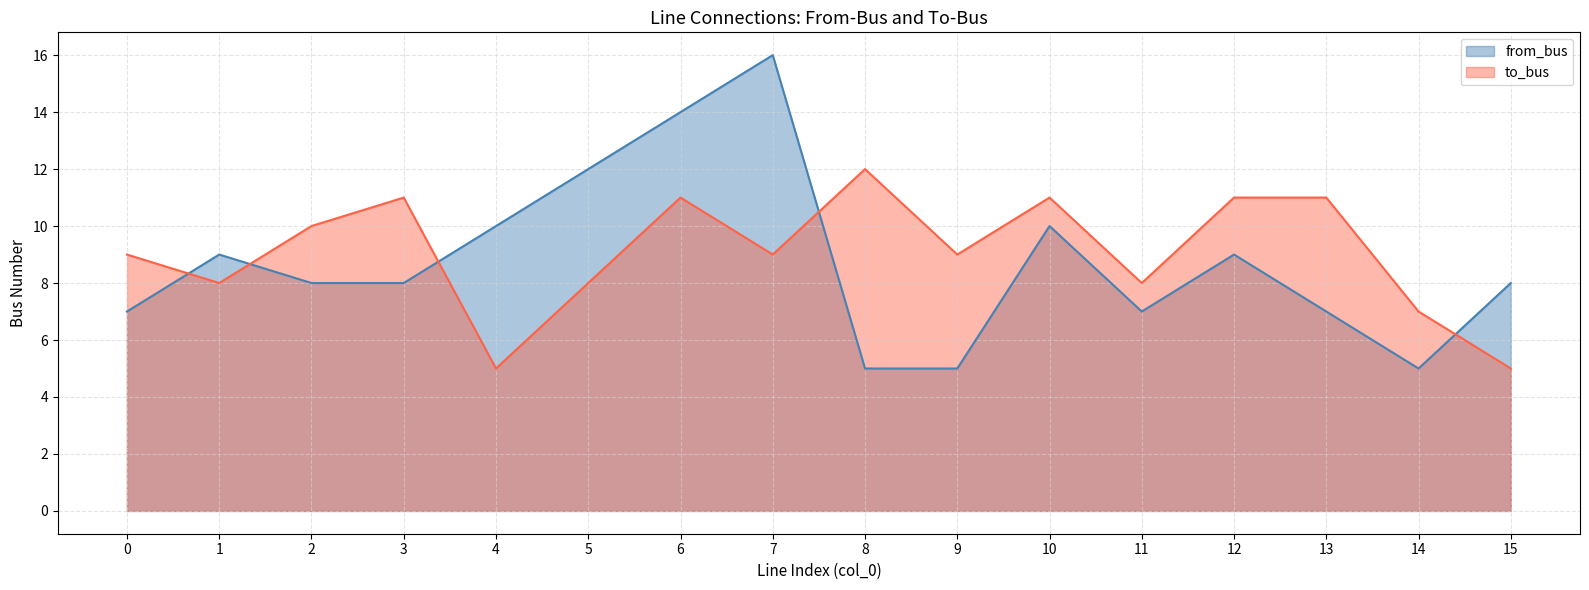

How many to_bus values are between 8 and 11?

12